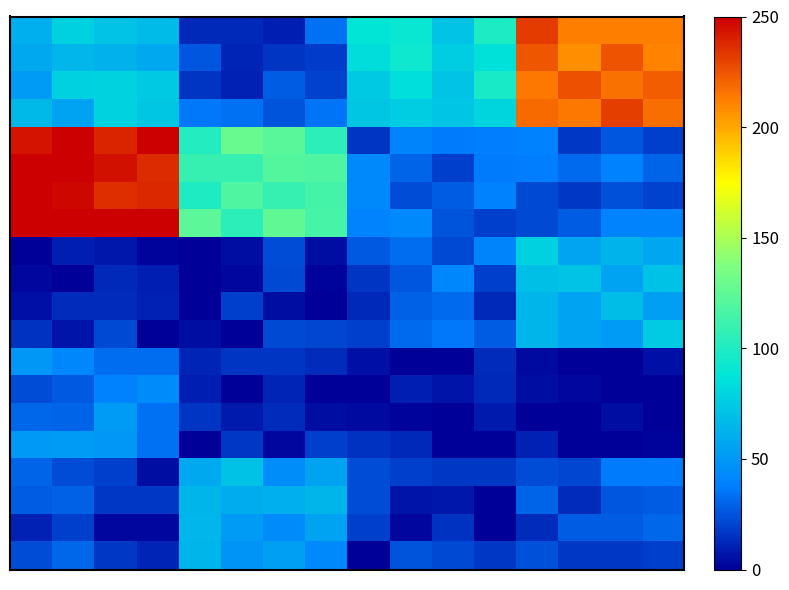

Reading left to right, what are all the values shown in this chart?

row_0: 0=60.6	1=77.8	2=71.3	3=67.3	4=12.0	5=12.0	6=9.0	7=33.3	8=88.1	9=91.3	10=70.7	11=99.2	12=231.4	13=212.8	14=211.9	15=212.0
row_1: 0=58.4	1=65.1	2=62.3	3=58.1	4=25.7	5=11.5	6=16.1	7=18.3	8=83.7	9=93.6	10=76.1	11=85.5	12=224.2	13=207.9	14=224.7	15=211.6
row_2: 0=51.3	1=77.8	2=78.3	3=73.6	4=16.4	5=10.2	6=27.8	7=20.5	8=73.7	9=84.9	10=71.1	11=97.3	12=214.2	13=226.3	14=215.8	15=222.1
row_3: 0=65.7	1=54.9	2=78.4	3=72.6	4=35.5	5=34.1	6=25.2	7=35.0	8=72.7	9=75.9	10=71.4	11=79.8	12=218.1	13=214.6	14=231.3	15=217.2
row_4: 0=243.4	1=250.0	2=239.2	3=250.0	4=101.3	5=128.7	6=122.3	7=105.1	8=15.8	9=40.1	10=36.8	11=37.5	12=38.2	13=17.3	14=25.8	15=18.6
row_5: 0=250.0	1=250.0	2=244.9	3=236.9	4=108.4	5=108.9	6=121.0	7=118.2	8=42.2	9=29.8	10=19.2	11=37.0	12=37.9	13=31.9	14=38.2	15=29.9
row_6: 0=250.0	1=247.8	2=235.8	3=238.2	4=100.1	5=118.2	6=108.5	7=114.4	8=42.8	9=23.1	10=27.9	11=38.3	12=21.9	13=17.4	14=23.8	15=19.9
row_7: 0=250.0	1=250.0	2=250.0	3=250.0	4=123.2	5=104.7	6=125.9	7=115.3	8=39.8	9=42.5	10=25.1	11=18.9	12=21.9	13=27.9	14=39.6	15=40.9
row_8: 0=0.0	1=9.7	2=6.9	3=1.0	4=0.0	5=4.5	6=22.6	7=4.0	8=27.0	9=32.5	10=22.4	11=40.6	12=77.2	13=55.8	14=63.2	15=57.3
row_9: 0=2.9	1=0.0	2=12.6	3=9.4	4=0.0	5=2.7	6=21.6	7=1.5	8=15.8	9=26.1	10=41.0	11=18.7	12=68.4	13=71.1	14=55.4	15=70.1
row_10: 0=5.4	1=13.3	2=13.3	3=10.4	4=0.0	5=19.4	6=4.0	7=0.0	8=12.7	9=29.2	10=31.8	11=11.9	12=63.6	13=55.1	14=67.6	15=53.5
row_11: 0=15.1	1=5.9	2=22.4	3=0.0	4=4.6	5=0.0	6=22.1	7=20.7	8=19.2	9=31.3	10=36.0	11=28.1	12=64.2	13=55.5	14=51.1	15=75.2
row_12: 0=49.4	1=41.3	2=32.5	3=32.8	4=11.4	5=16.6	6=16.3	7=13.1	8=5.8	9=0.0	10=0.0	11=13.5	12=3.2	13=0.0	14=0.0	15=4.9
row_13: 0=22.5	1=27.2	2=38.8	3=43.1	4=9.2	5=0.0	6=11.0	7=0.0	8=0.0	9=9.0	10=6.0	11=12.0	12=4.7	13=2.0	14=0.0	15=0.0
row_14: 0=30.3	1=29.7	2=51.5	3=34.1	4=16.4	5=8.6	6=13.5	7=4.7	8=3.9	9=1.3	10=0.0	11=8.2	12=0.0	13=0.0	14=4.4	15=0.0
row_15: 0=50.6	1=51.0	2=49.8	3=33.4	4=0.0	5=17.5	6=2.5	7=18.7	8=15.5	9=12.1	10=0.0	11=0.0	12=10.5	13=0.0	14=0.0	15=1.7
row_16: 0=29.7	1=22.5	2=18.7	3=4.5	4=58.4	5=69.7	6=44.2	7=55.5	8=22.7	9=18.6	10=17.3	11=17.5	12=22.8	13=20.8	14=36.3	15=36.3
row_17: 0=27.6	1=29.0	2=16.9	3=16.6	4=63.9	5=59.5	6=61.0	7=63.9	8=23.1	9=6.6	10=7.7	11=0.0	12=29.3	13=13.0	14=25.9	15=28.3
row_18: 0=10.2	1=19.3	2=2.5	3=2.7	4=64.7	5=50.8	6=43.8	7=55.6	8=19.5	9=2.9	10=15.1	11=0.0	12=13.5	13=27.9	14=28.2	15=31.1
row_19: 0=23.4	1=30.9	2=17.1	3=11.3	4=63.8	5=48.1	6=53.1	7=42.3	8=0.0	9=25.3	10=21.5	11=17.3	12=24.2	13=17.2	14=16.7	15=19.5